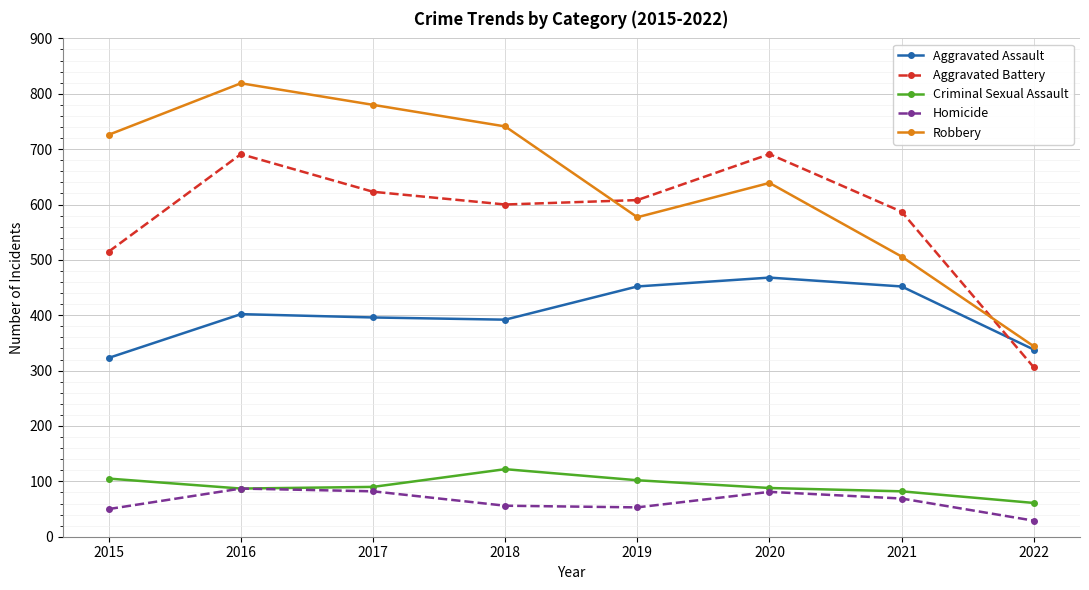

Is it true that Aggravated Battery equals 319 at 2019?

False